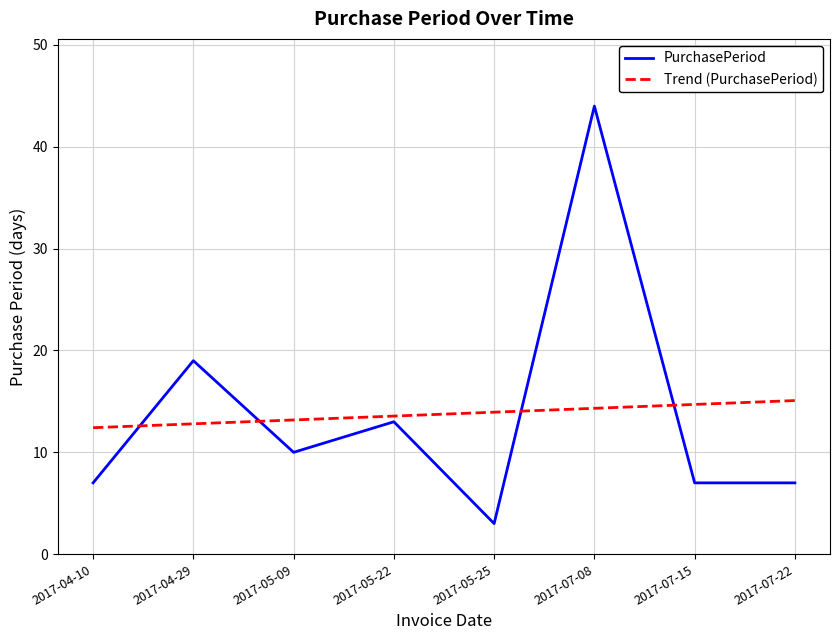

Reading right to left, extract all data points from this chart.

PurchasePeriod: 2017-07-22=7.0	2017-07-15=7.0	2017-07-08=44.0	2017-05-25=3.0	2017-05-22=13.0	2017-05-09=10.0	2017-04-29=19.0	2017-04-10=7.0
Trend (PurchasePeriod): 2017-07-22=15.1	2017-07-15=14.7	2017-07-08=14.3	2017-05-25=13.9	2017-05-22=13.6	2017-05-09=13.2	2017-04-29=12.8	2017-04-10=12.4